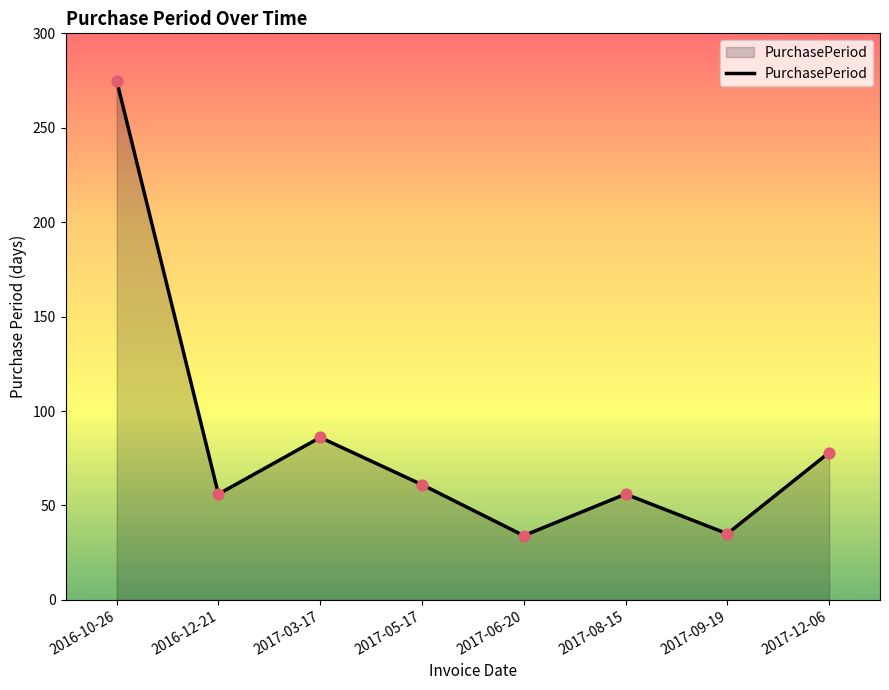

Which has a higher value, 2016-12-21 or 2017-06-20?

2016-12-21